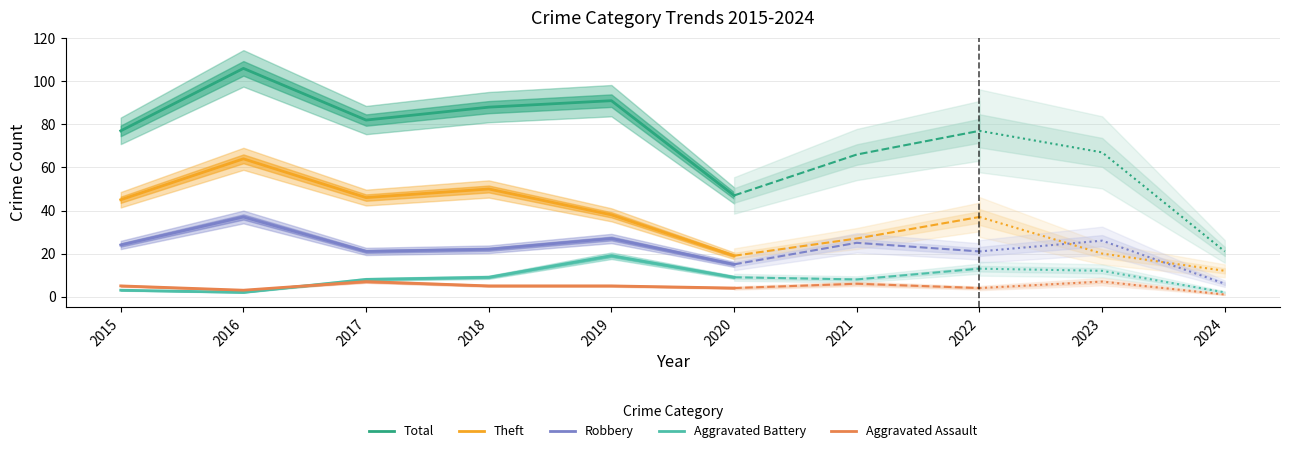

Count the number of data series in this chart.

5